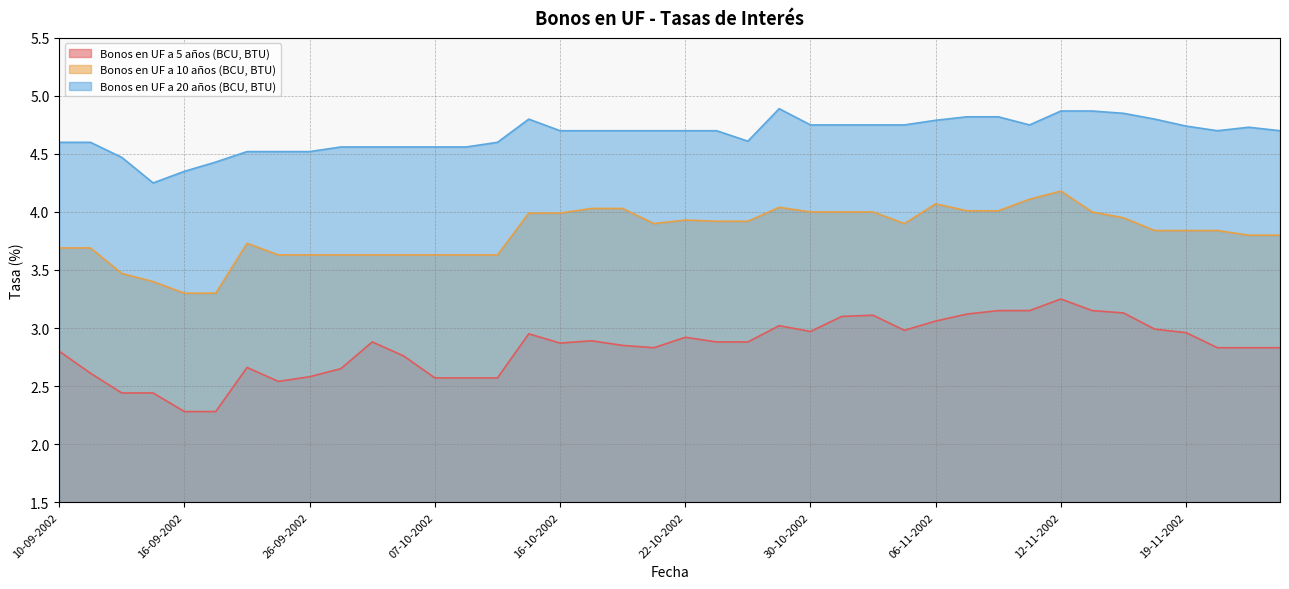

How many data points does each series have?

40